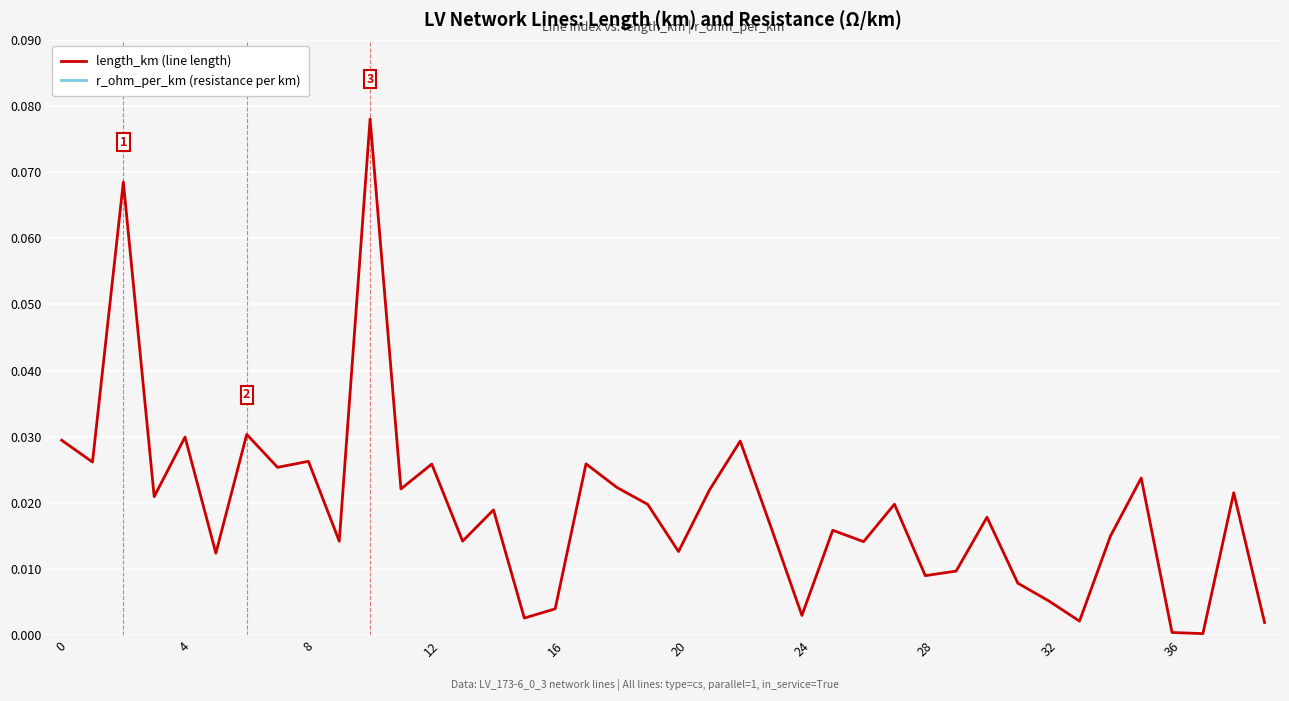

What is the total value across all series at 4?

0.2